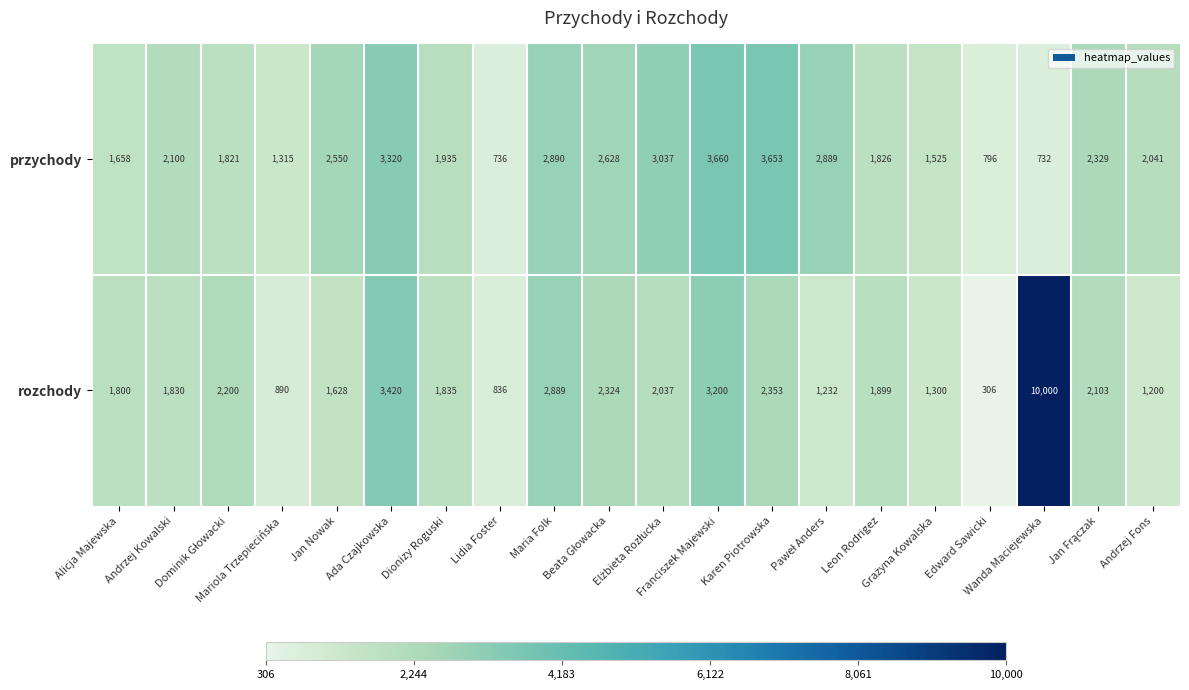

What is the difference between the second highest and minimum values in the rozchody series?

3114